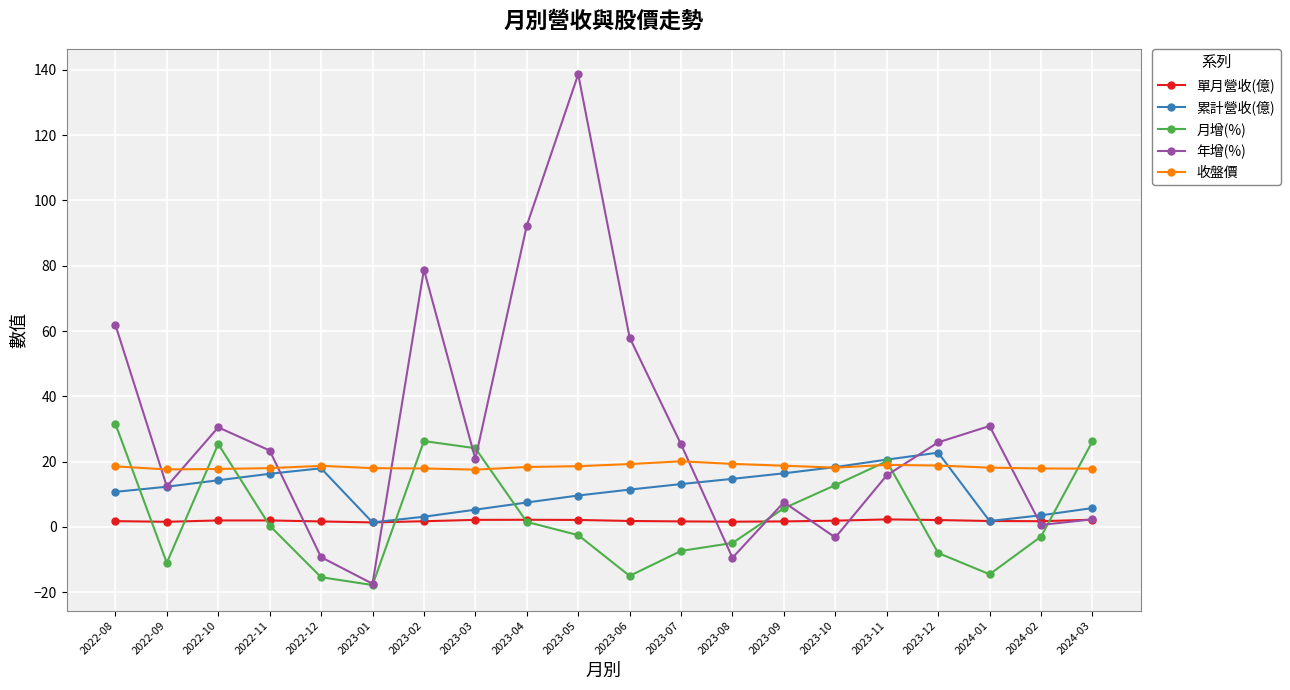

What is the value of the 月增(%) point at the 1st from the left?

31.6